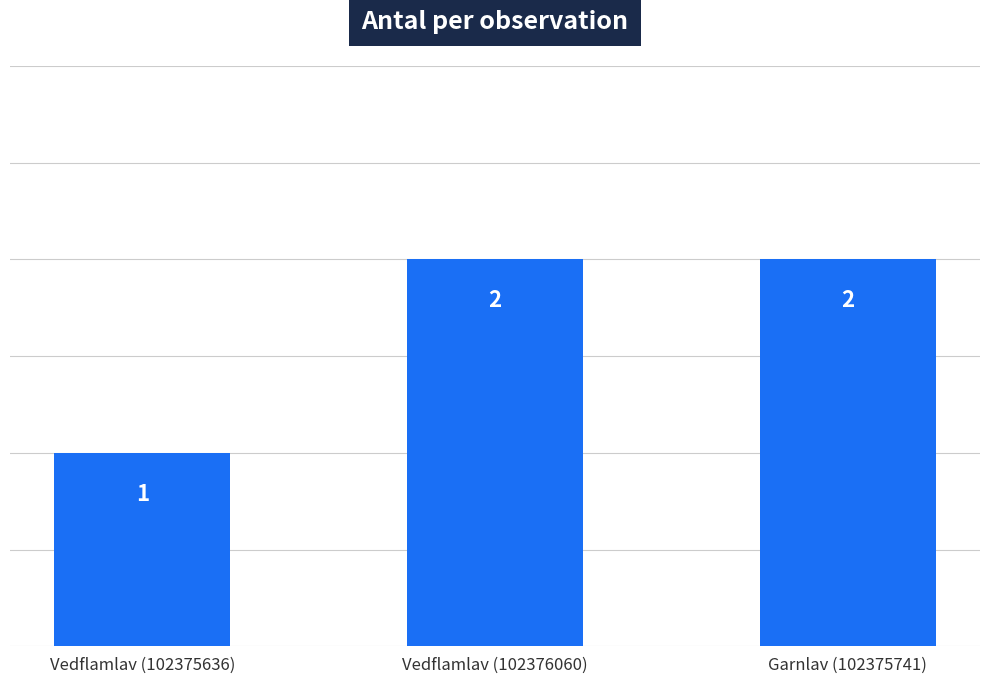

What is the minimum value shown in the chart?

1